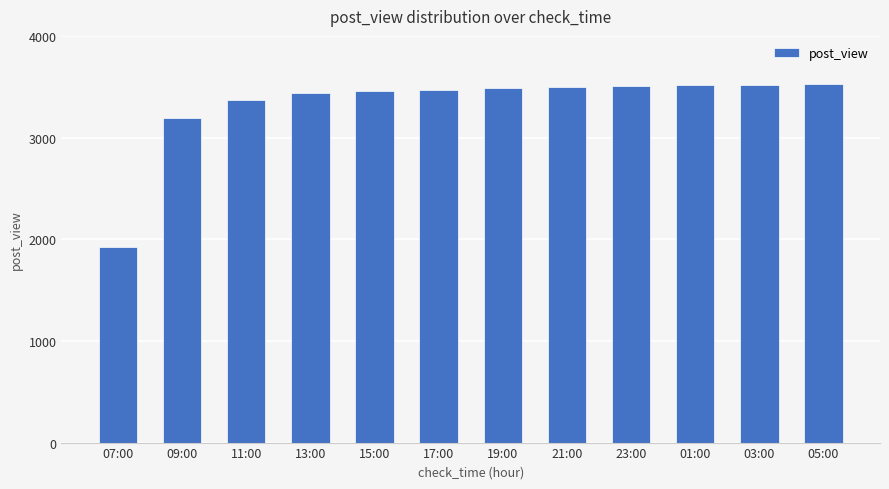

What is the label of the 5th bar from the right?

21:00